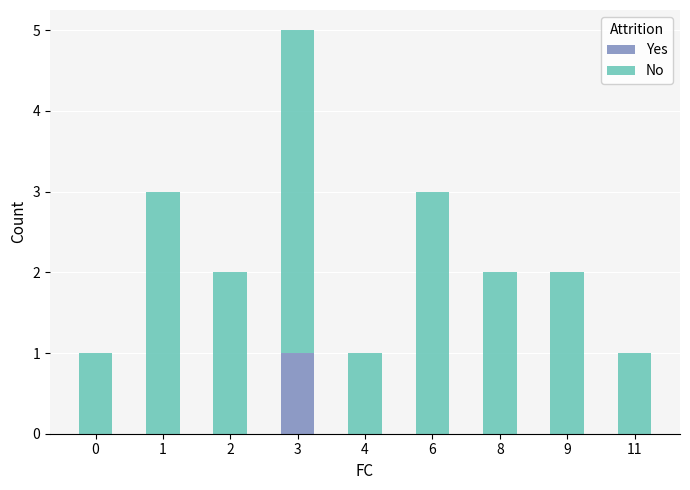

At which category is the sum across all series the highest?

3